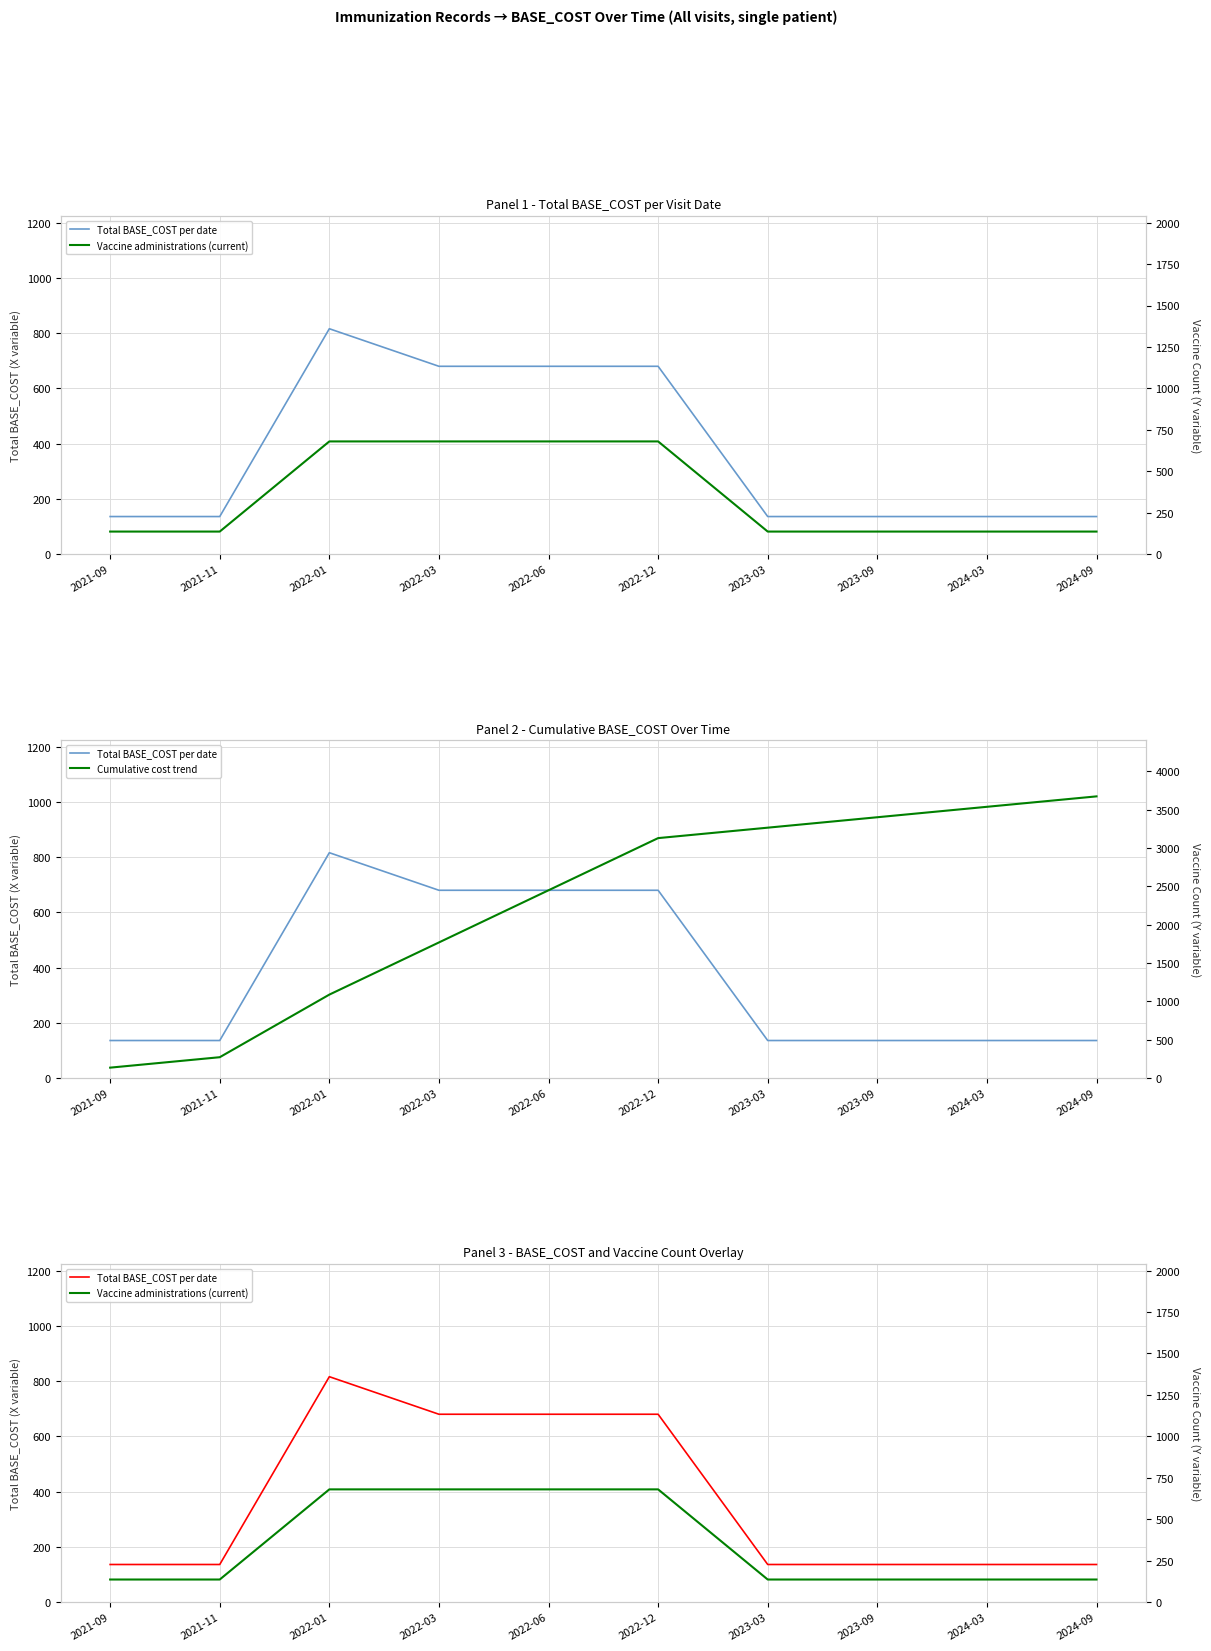

Rank the categories by Total BASE_COST per date value from lowest to highest.

2021-09, 2021-11, 2023-03, 2023-09, 2024-03, 2024-09, 2022-03, 2022-06, 2022-12, 2022-01